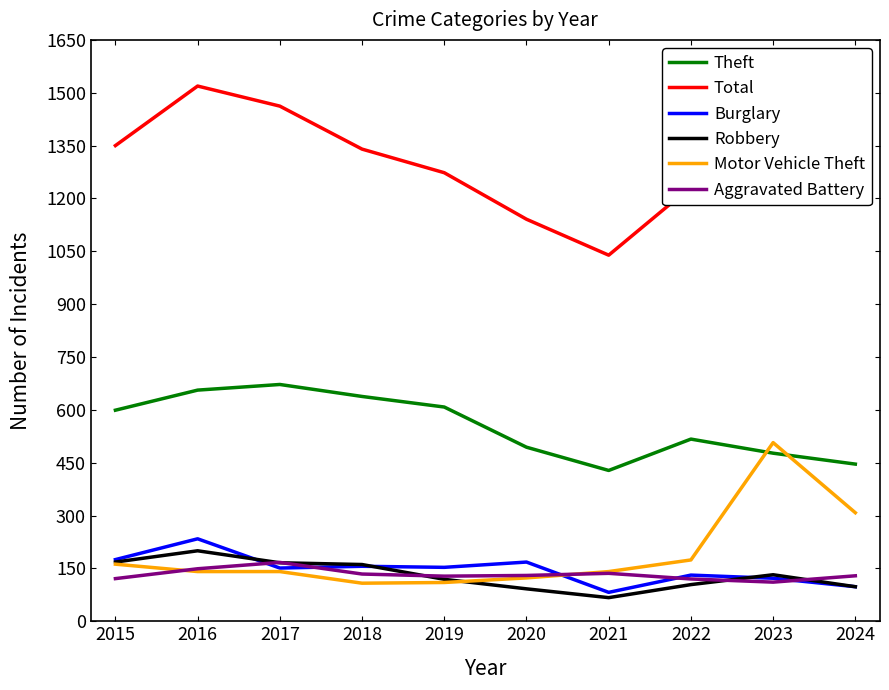

The Total series shows 1990 at 2020. True or false?

False